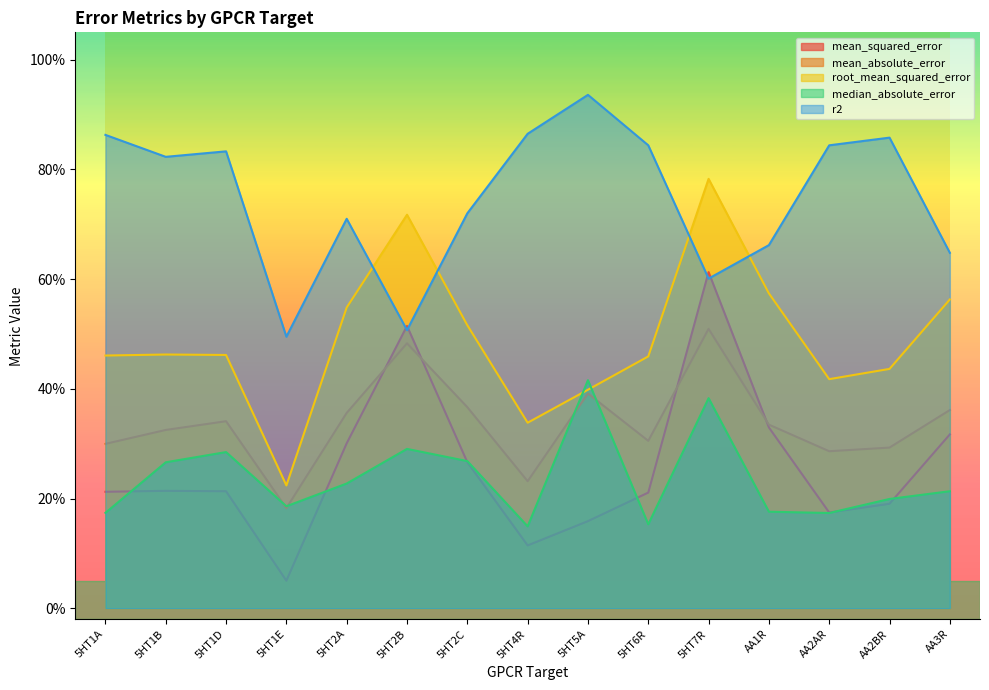

Which series has the largest range (max minus min)?

mean_squared_error